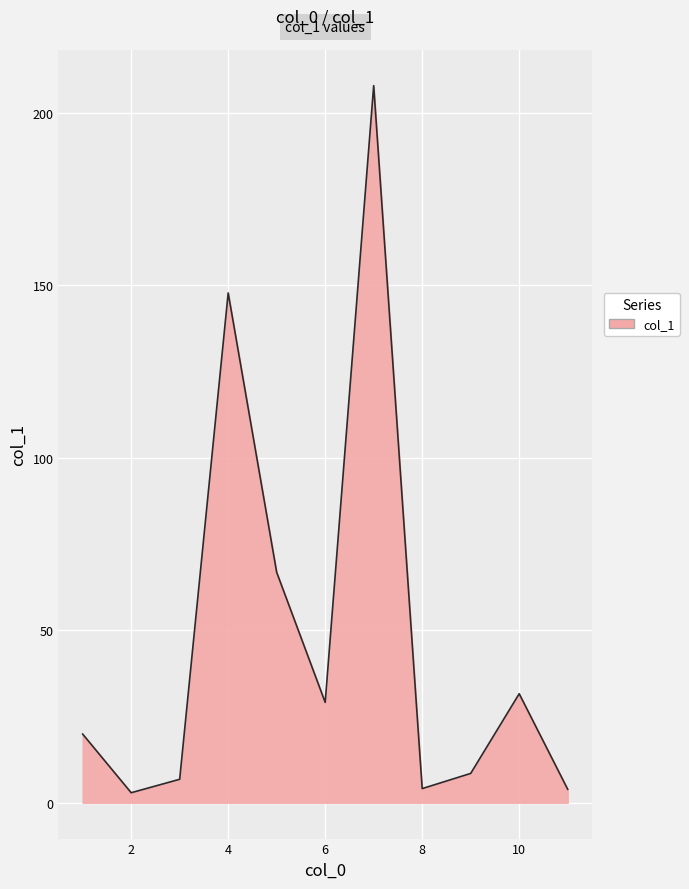

What is the maximum value shown in the chart?

207.9